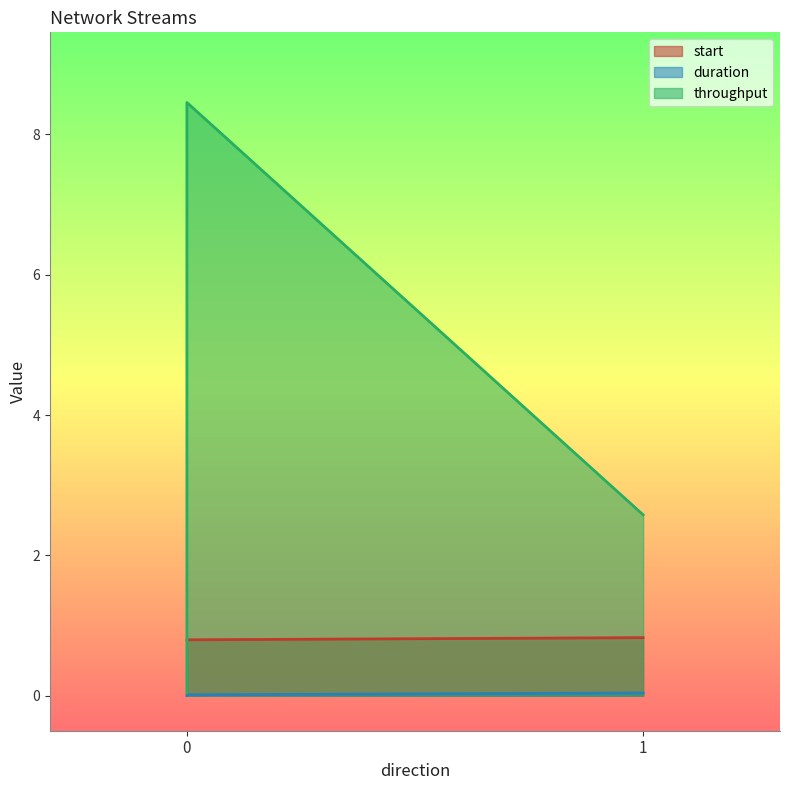

Rank the series by their maximum value, from lowest to highest.

duration, start, throughput